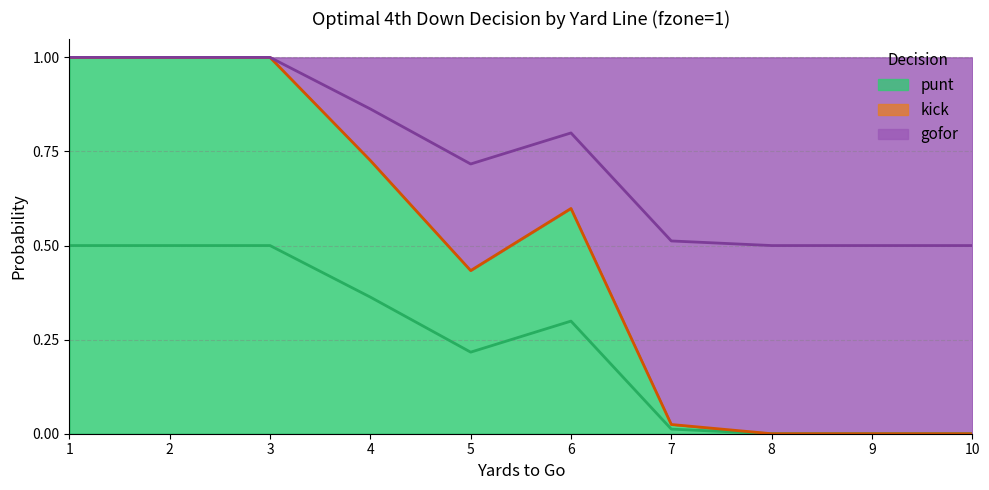

True or false: punt center and gofor center intersect in this chart.

False